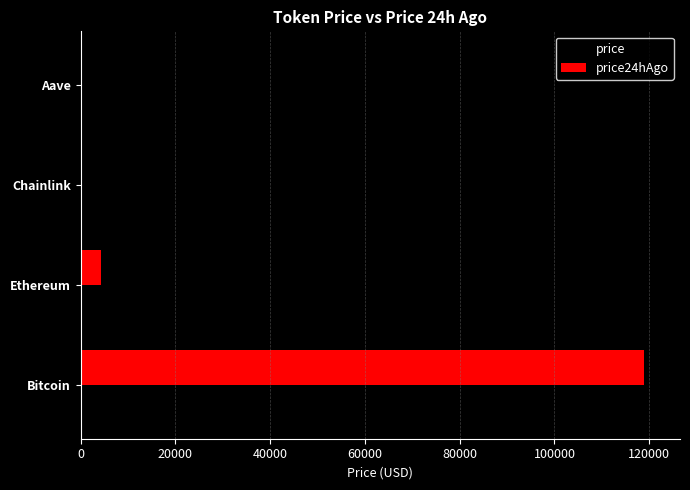

What are all the series names shown in the legend?

price, price24hAgo